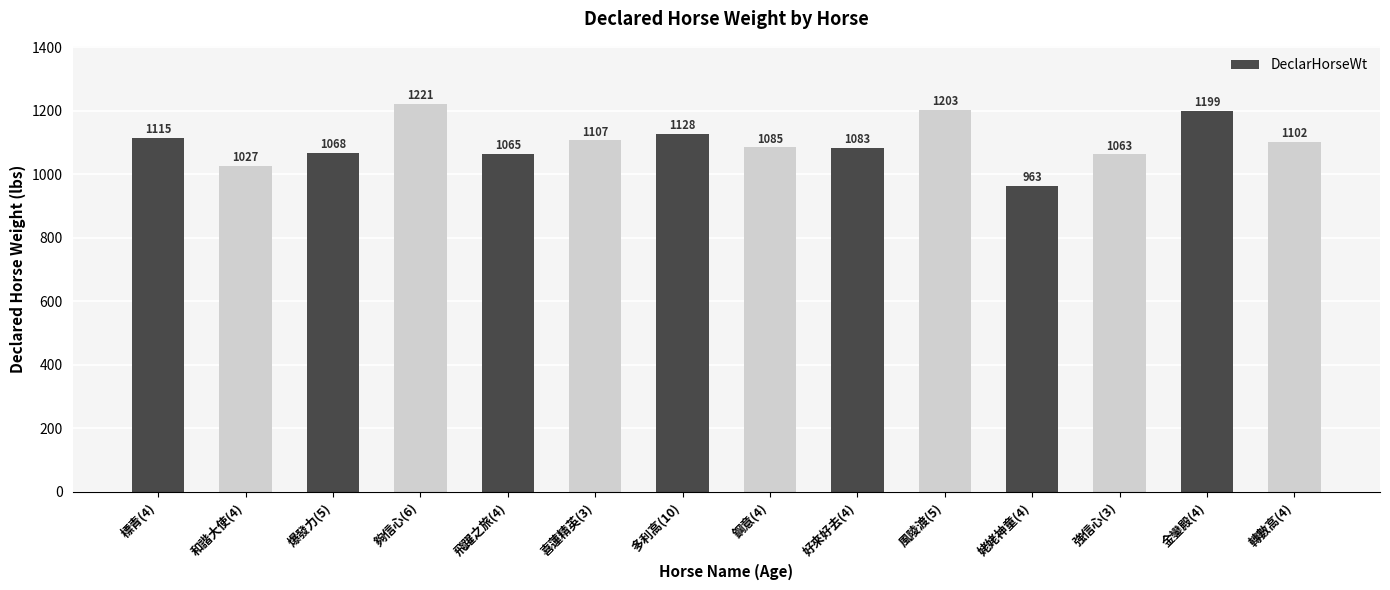

True or false: the data shows 1068 at 爆發力(5).

True